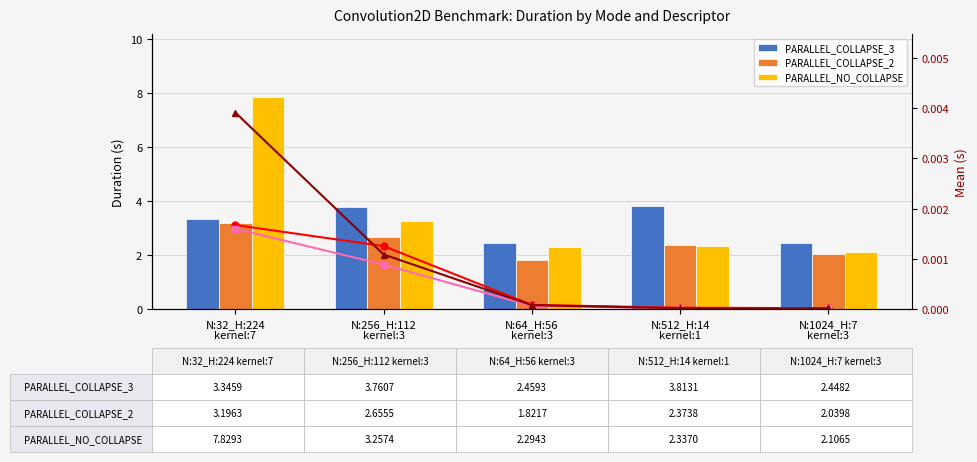

What is the sum of all PARALLEL_NO_COLLAPSE values?

17.8